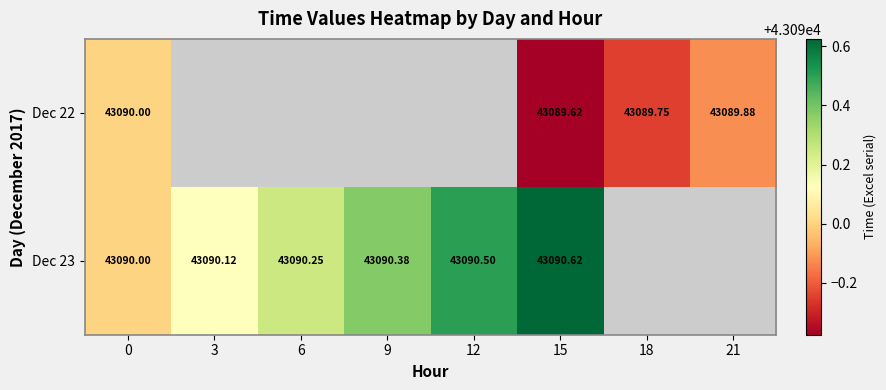

What is the difference between the maximum and minimum values in the Dec 22 series?

0.4